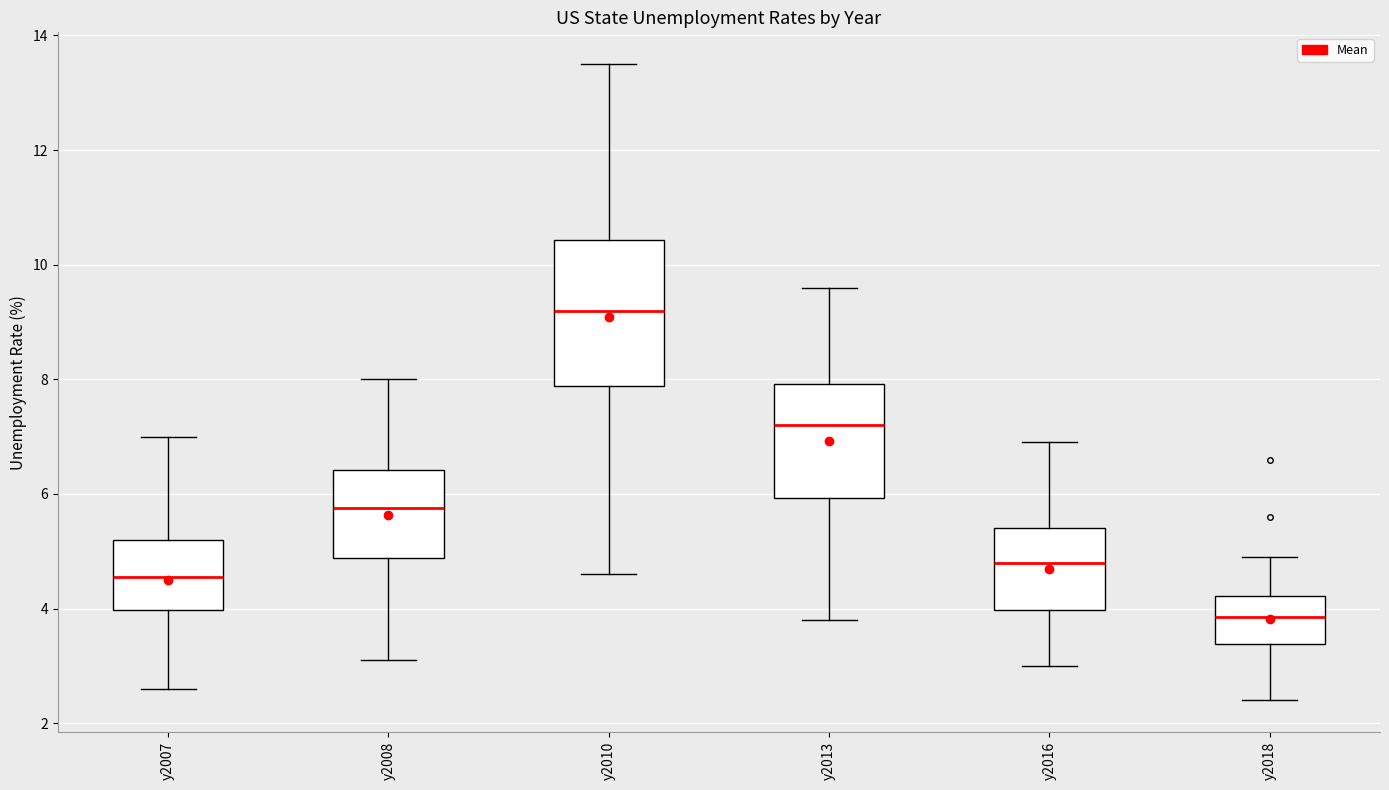

Comparing the boxes themselves (not the whiskers), which one is the tallest?

y2010